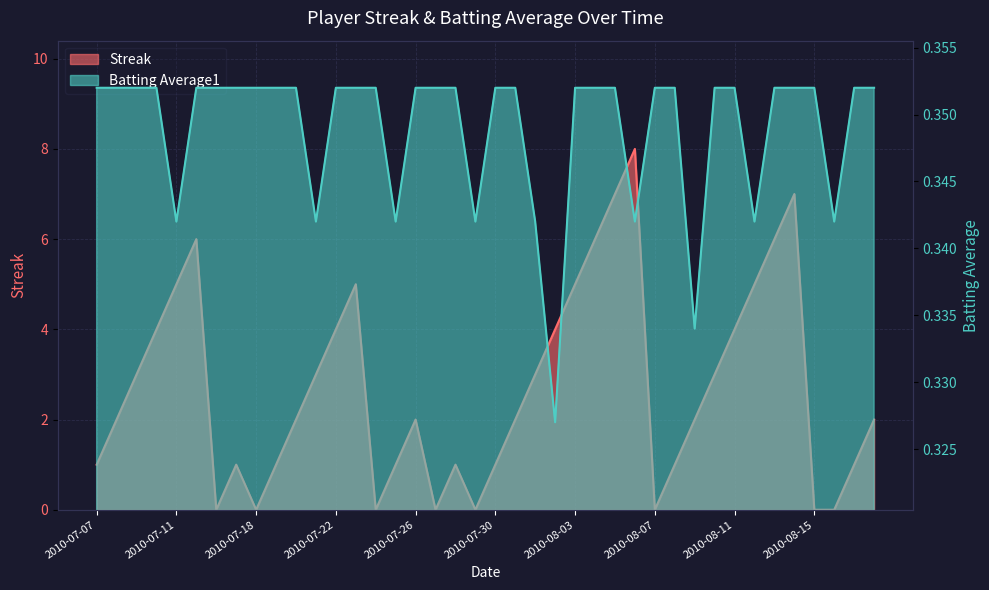

Is it true that Batting Average1 equals 0.1 at 2010-07-23?

False